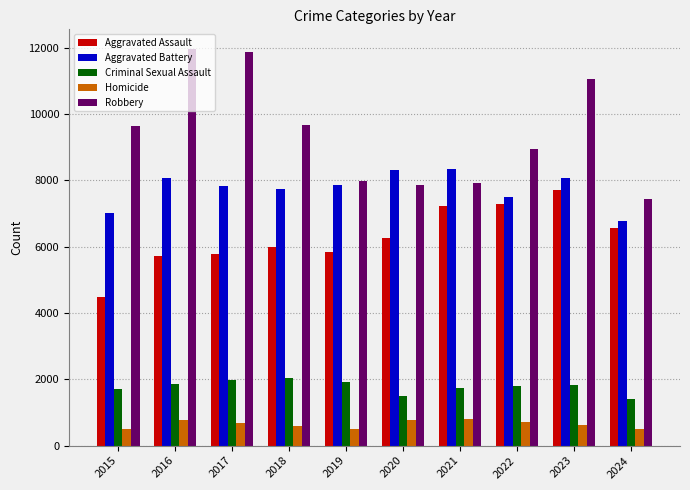

What is the sum of the Aggravated Battery values at 2020 and 2024?

15095